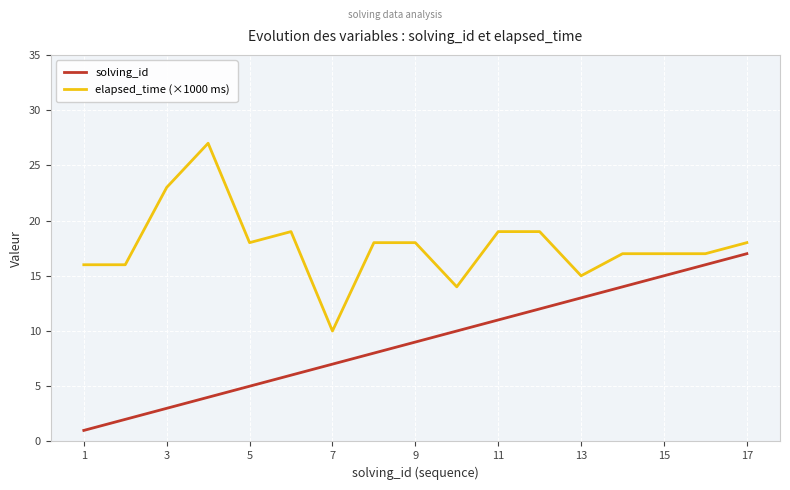

What is the difference between the maximum and minimum values in the solving_id series?

16